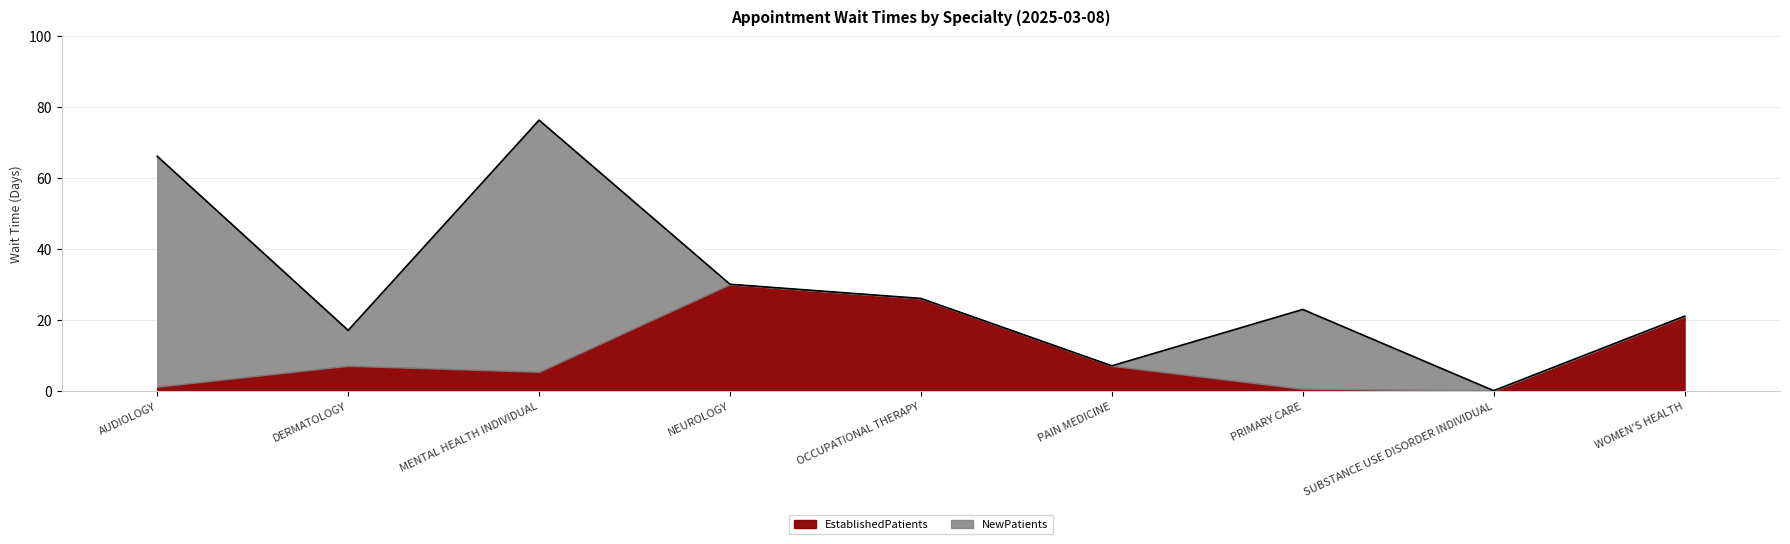

How many categories are shown in the chart?

9